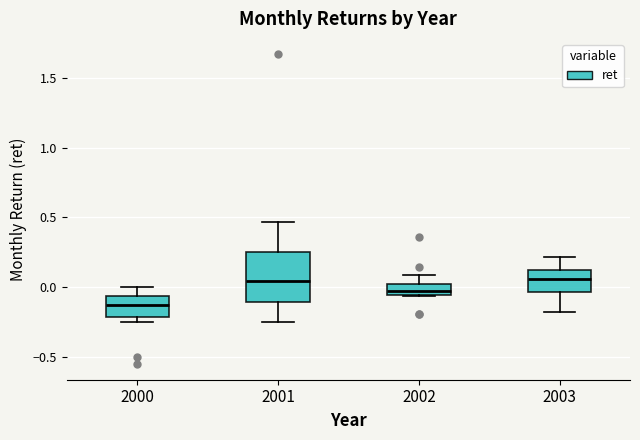

Reading left to right, read every box against the y-axis: the position of its median line, the range the box covers, and the ends of its whiskers. The values are not printed on the chart, so give them approximately, as read against the axis.

2000: median -0.15, box -0.20 to -0.05, whiskers -0.25 to 0.00
2001: median 0.05, box -0.10 to 0.25, whiskers -0.25 to 0.45
2002: median -0.05 (just above the box's lower edge), box -0.05 to 0.05, whiskers -0.05 to 0.10
2003: median 0.05, box -0.05 to 0.10, whiskers -0.20 to 0.20